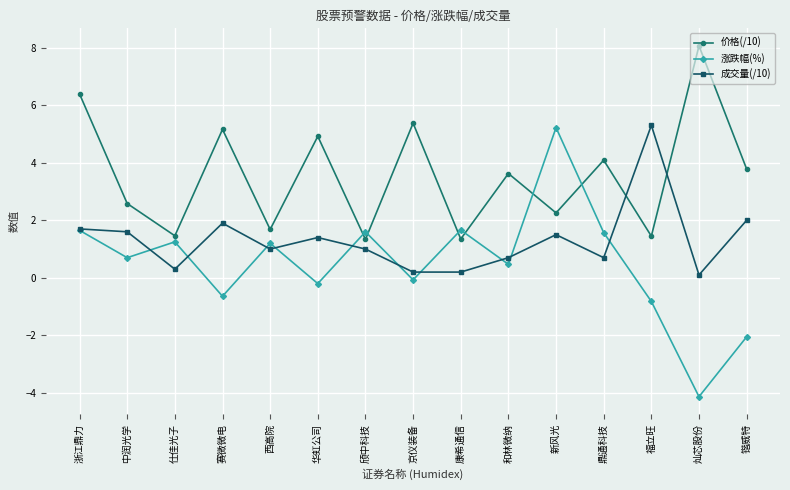

How many distinct data groups are displayed?

3